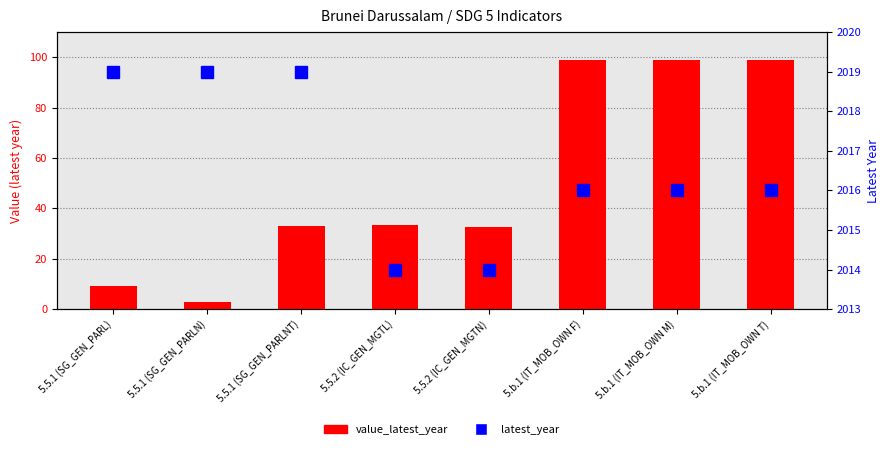

The value of latest_year at 5.5.2 (IC_GEN_MGTL) is 2014.0. True or false?

True